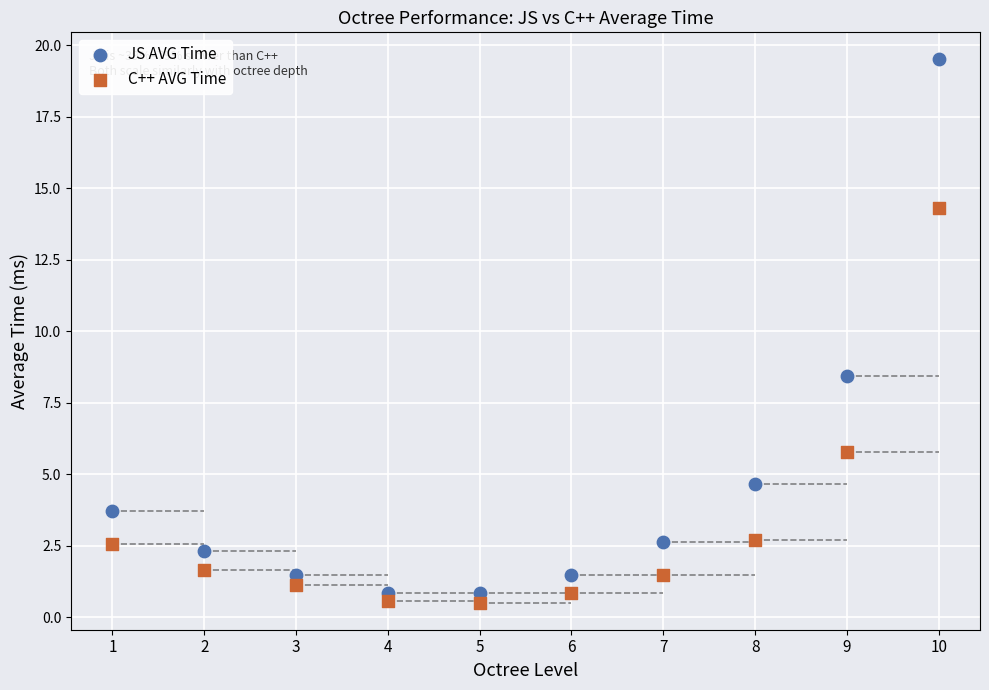

In the JS AVG Time series, what Y value is closest to 10?

8.4